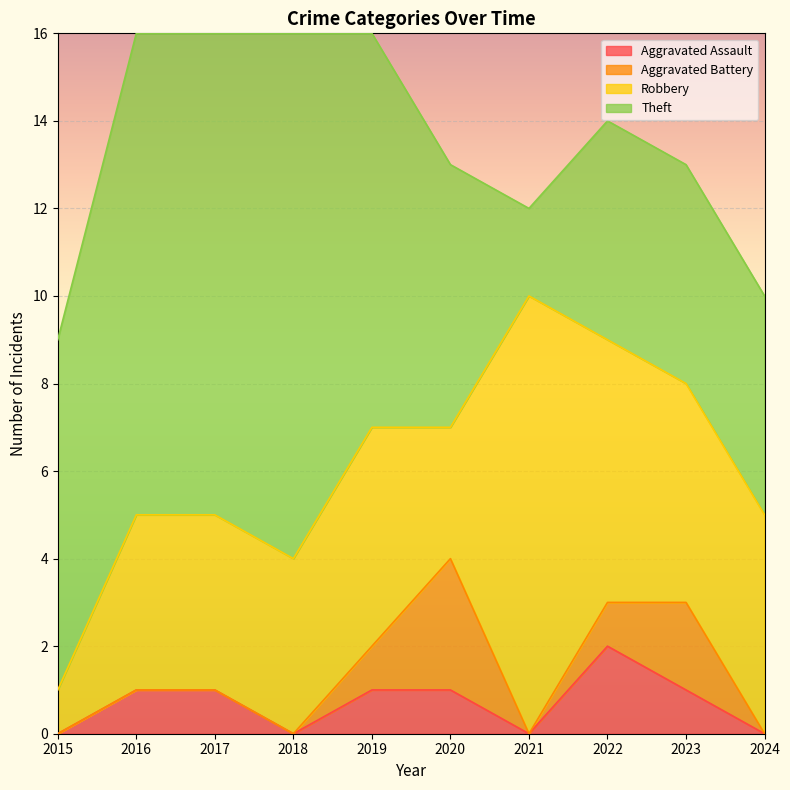

True or false: Robbery has more than 2 interior local peaks.

False